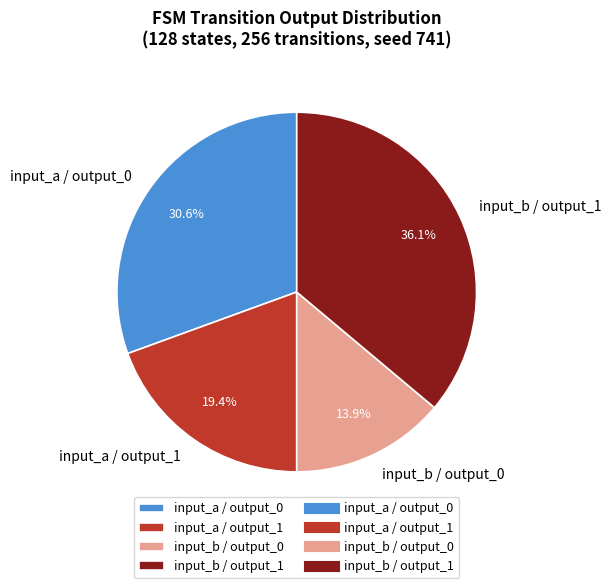

Is input_a / output_0 the majority of the pie?

No